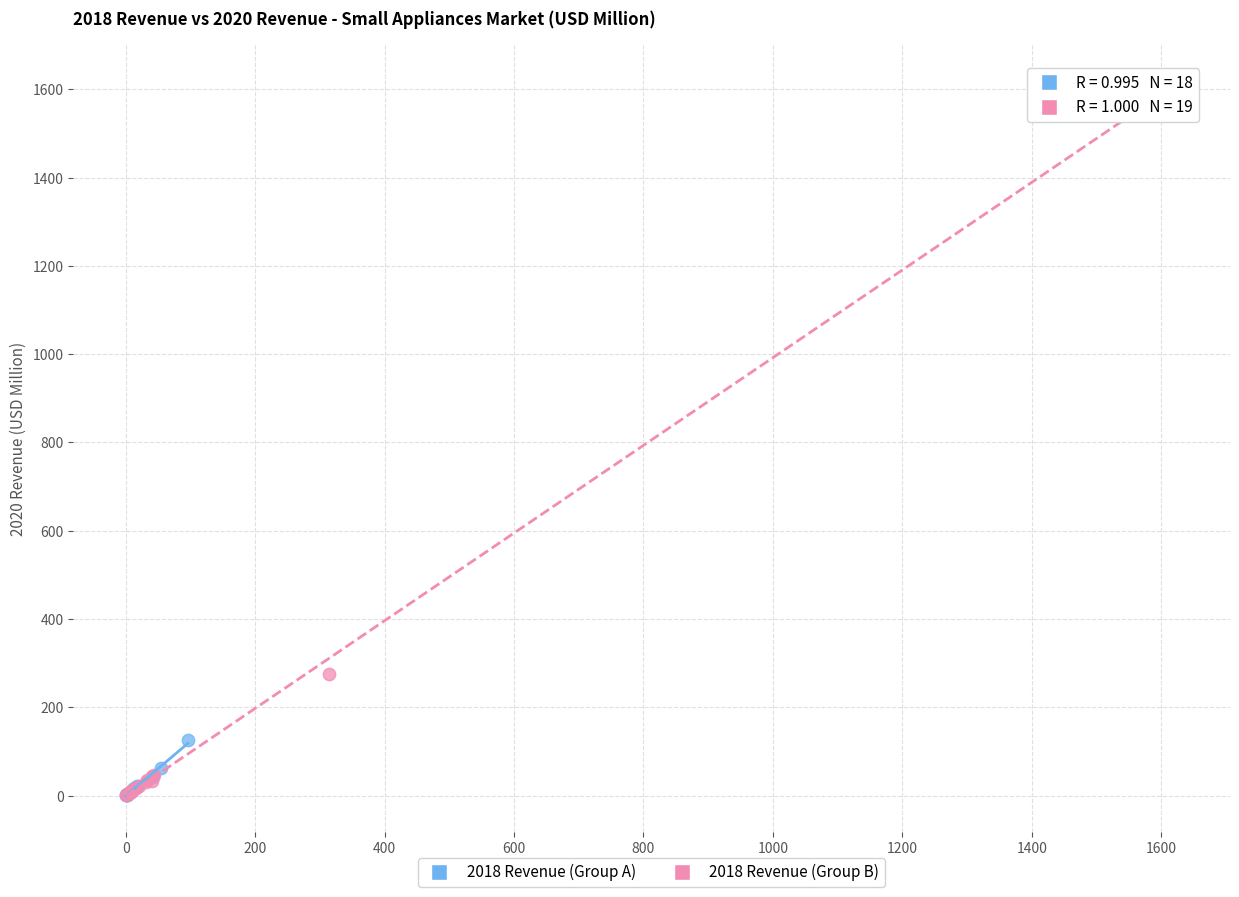

Which series has the largest Y range (max minus min)?

2018 Revenue (Group B)